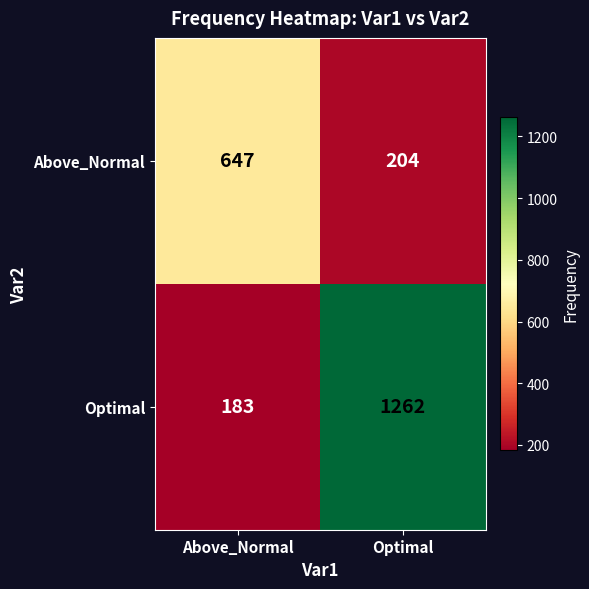

What is the minimum value for Above_Normal?

204